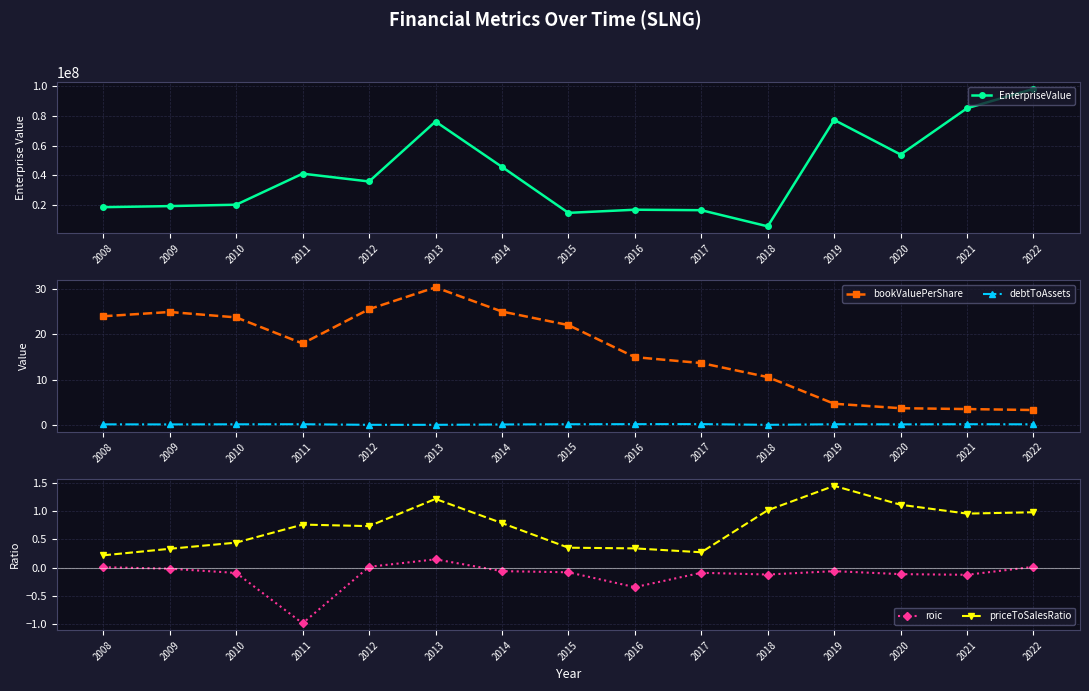

At which category is the sum across all series the highest?

2022